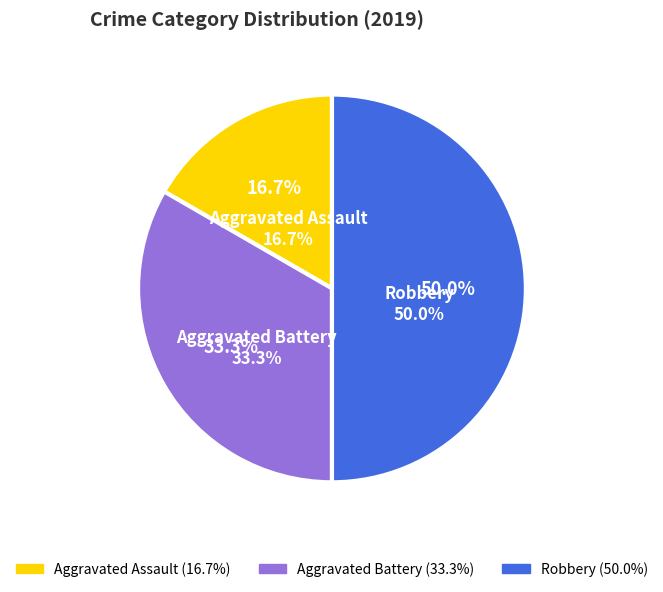

Does any single category account for the majority?

No